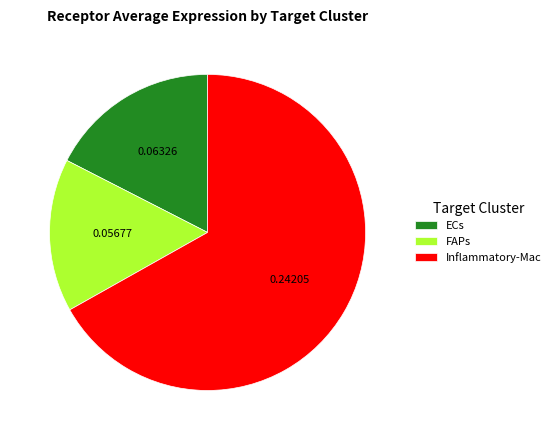

Does FAPs account for over 50% of the chart?

No